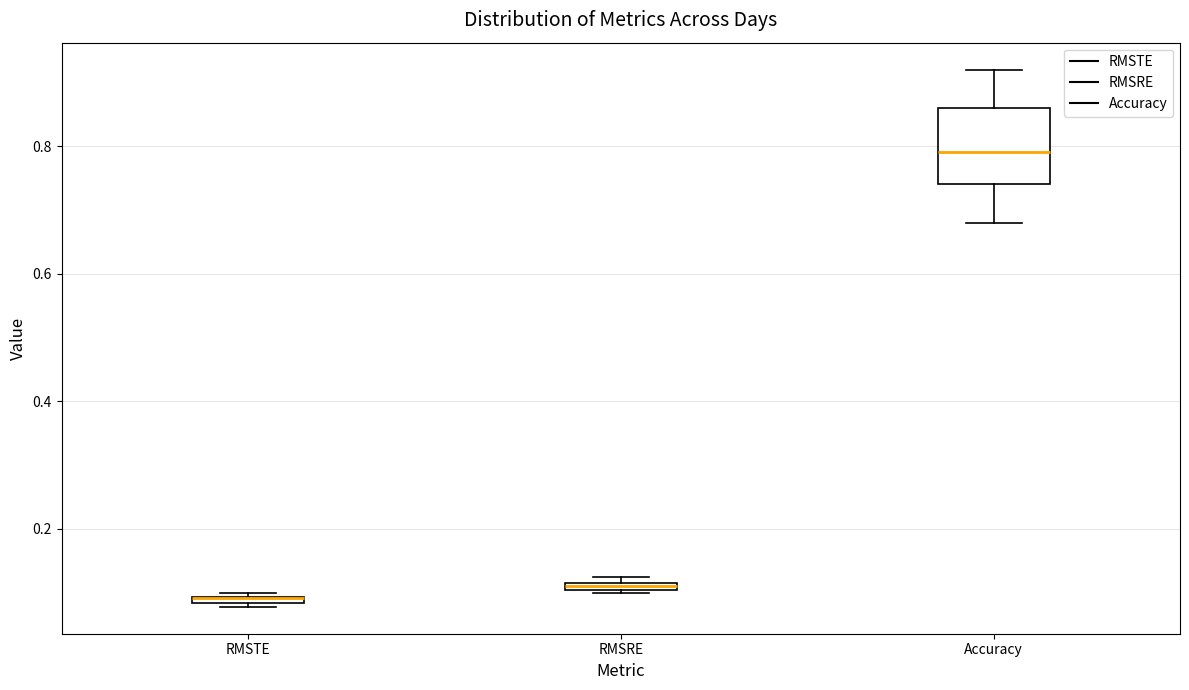

Comparing the boxes themselves (not the whiskers), which one is the tallest?

Accuracy